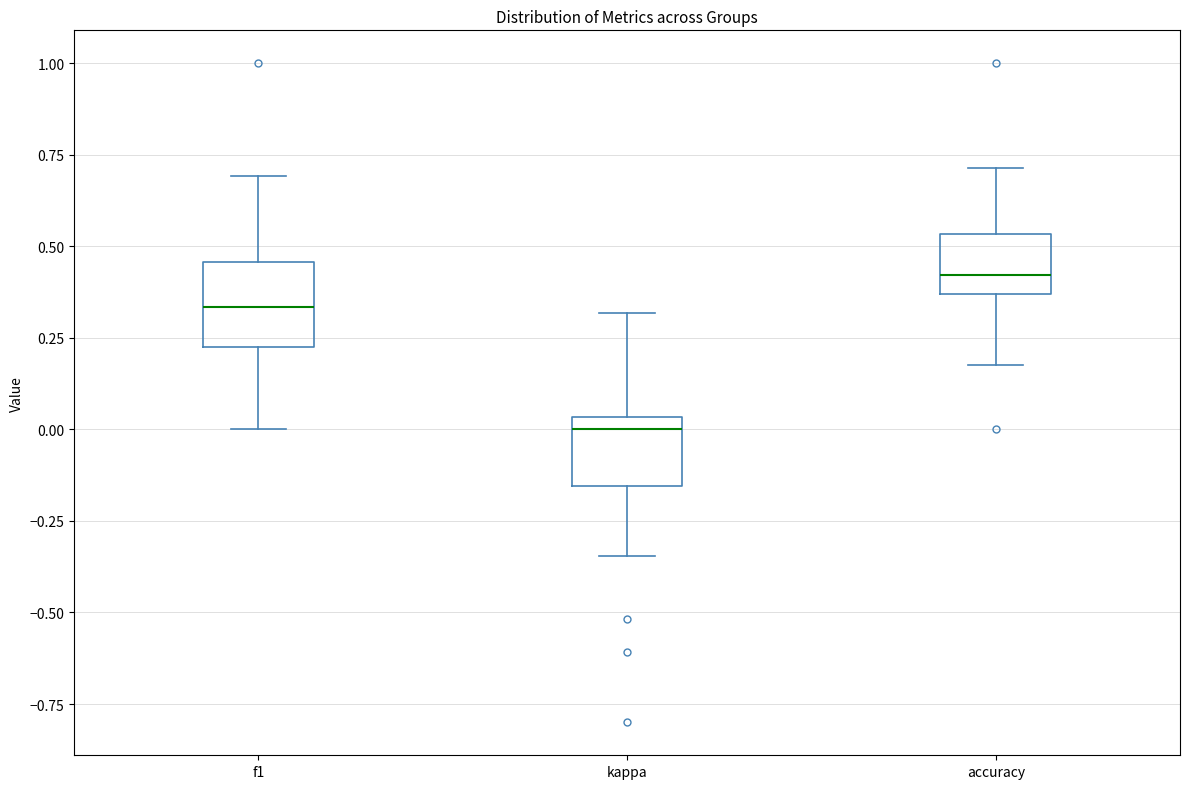

Where is the lower edge of the box for f1 on the y-axis? The values are not printed on the chart, so give them approximately, as read against the axis.

0.20